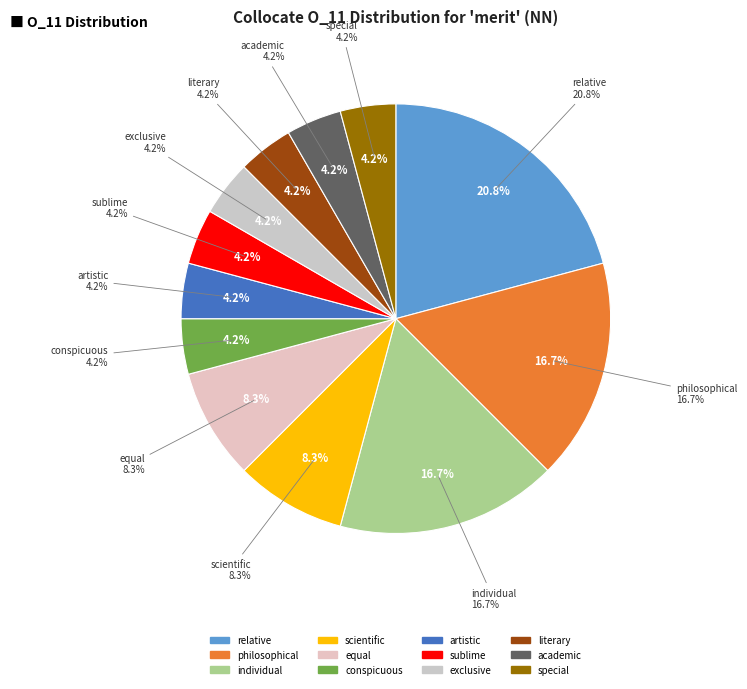

What percentage is NOT represented by philosophical?

83.3%